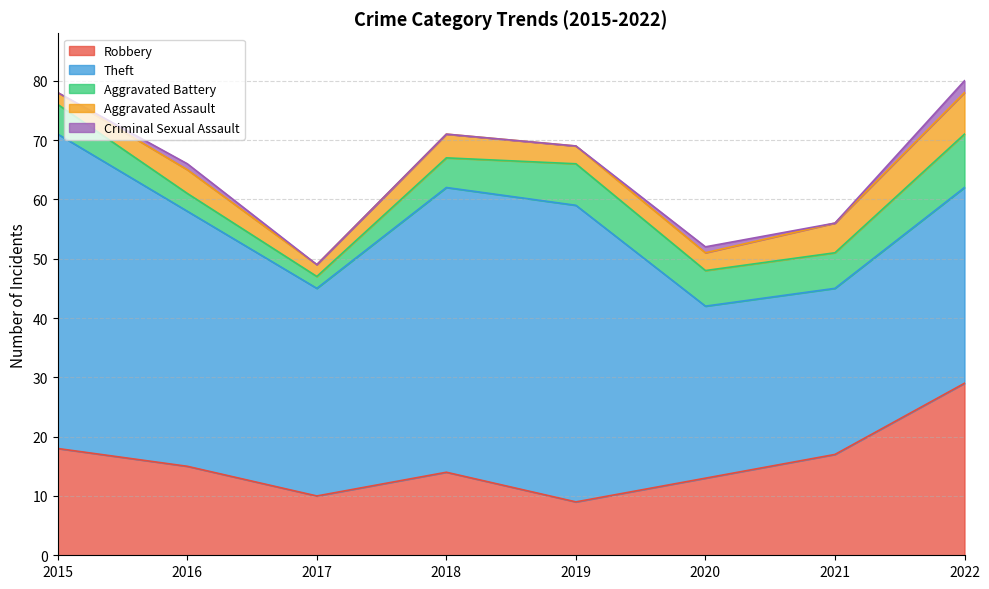

What is the maximum value shown in the chart?

53